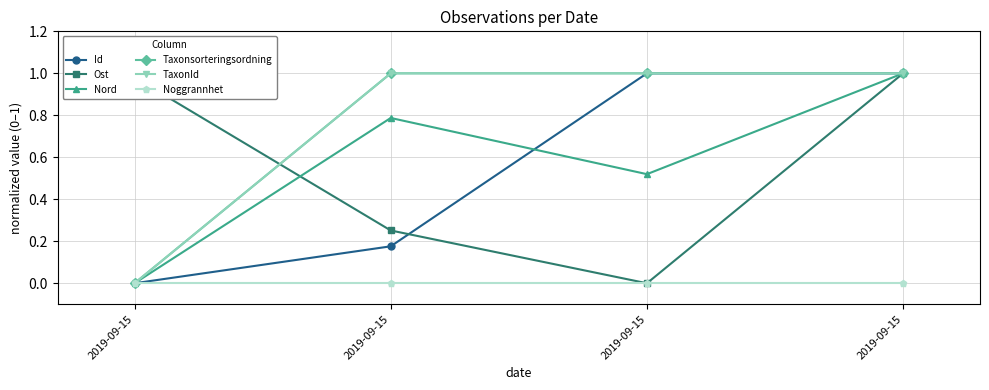

True or false: Id and TaxonId intersect in this chart.

False